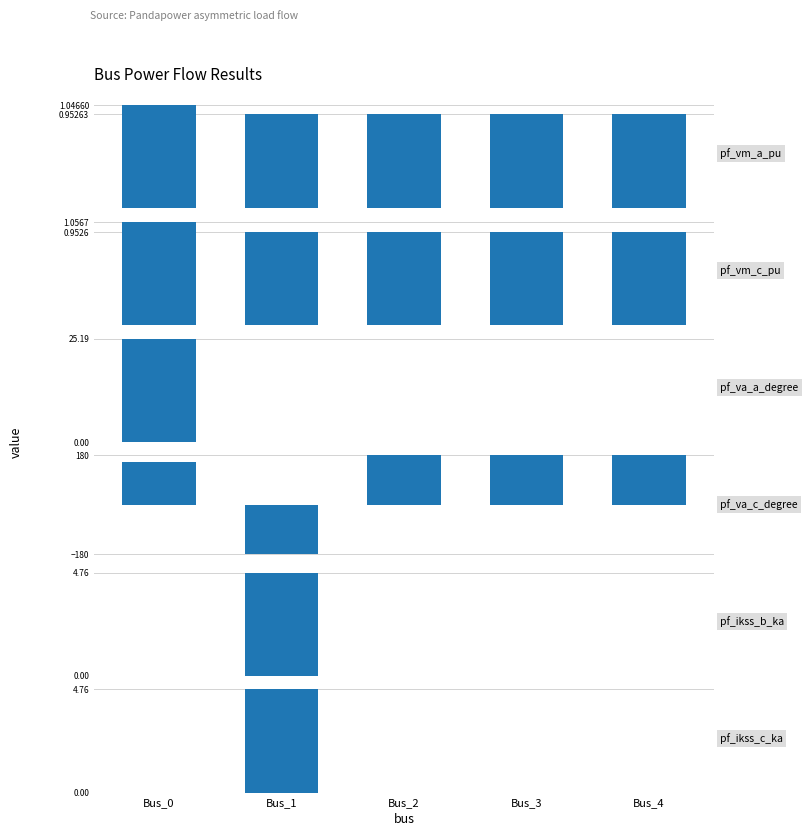

The pf_va_a_degree series shows 0.0 at Bus_4. True or false?

True